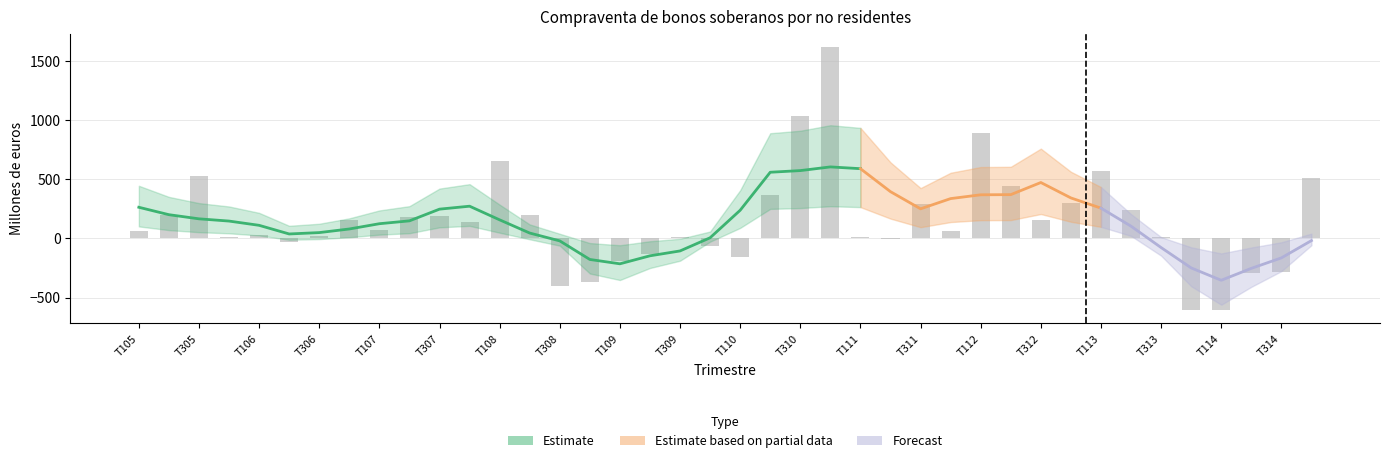

How many values are below 71?

20